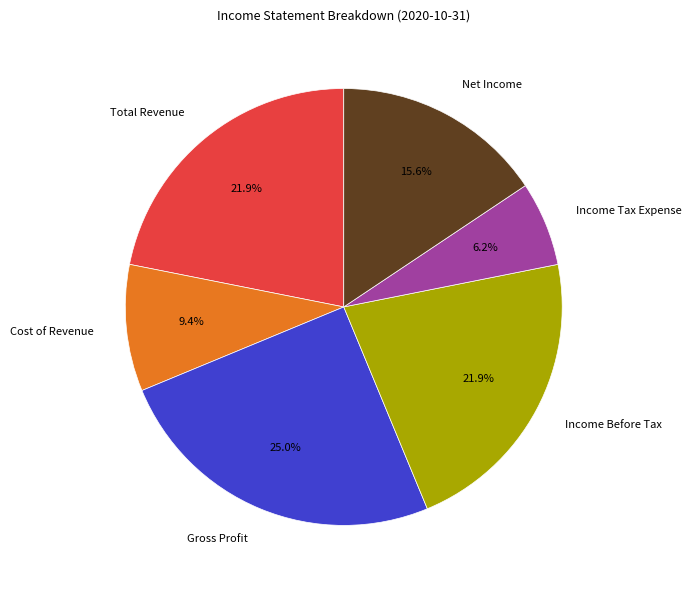

Which category has the smallest portion of the pie?

Income Tax Expense